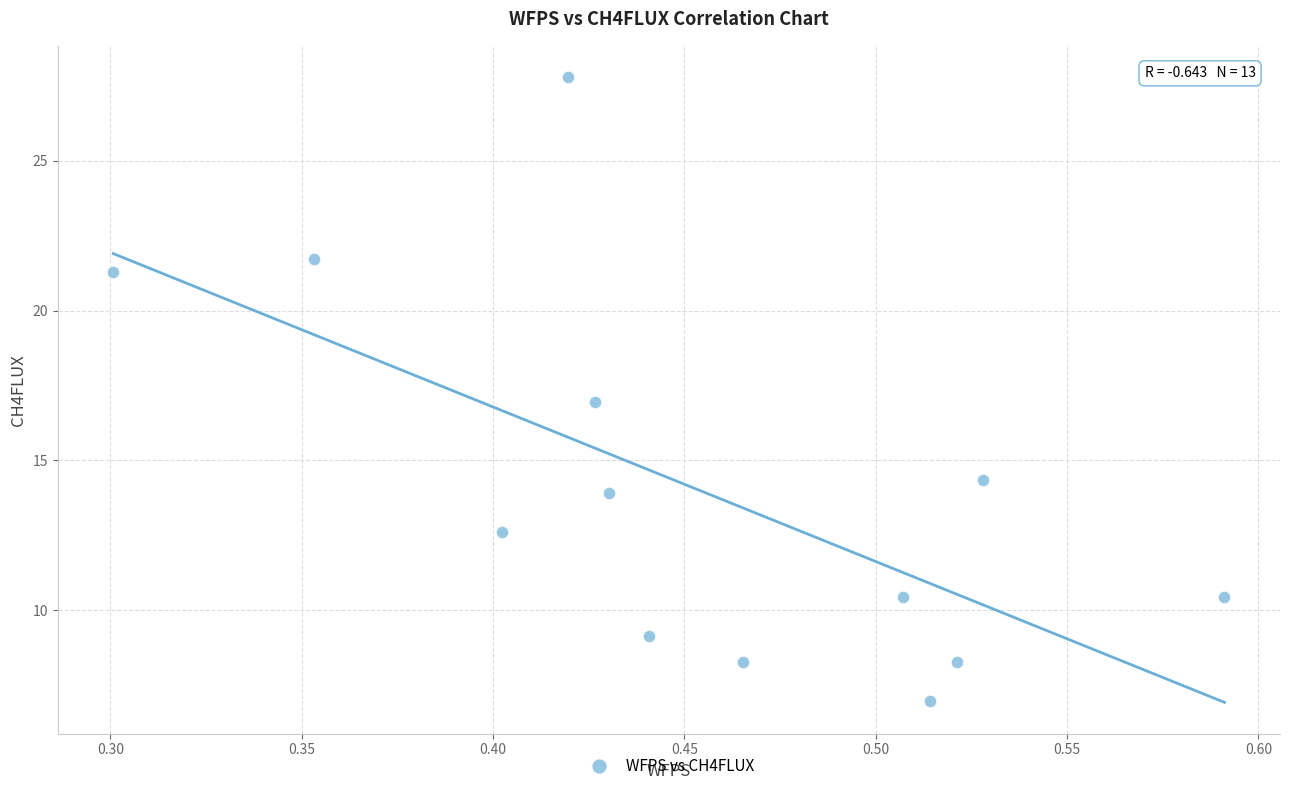

What is the range of X values (max minus min)?

0.3